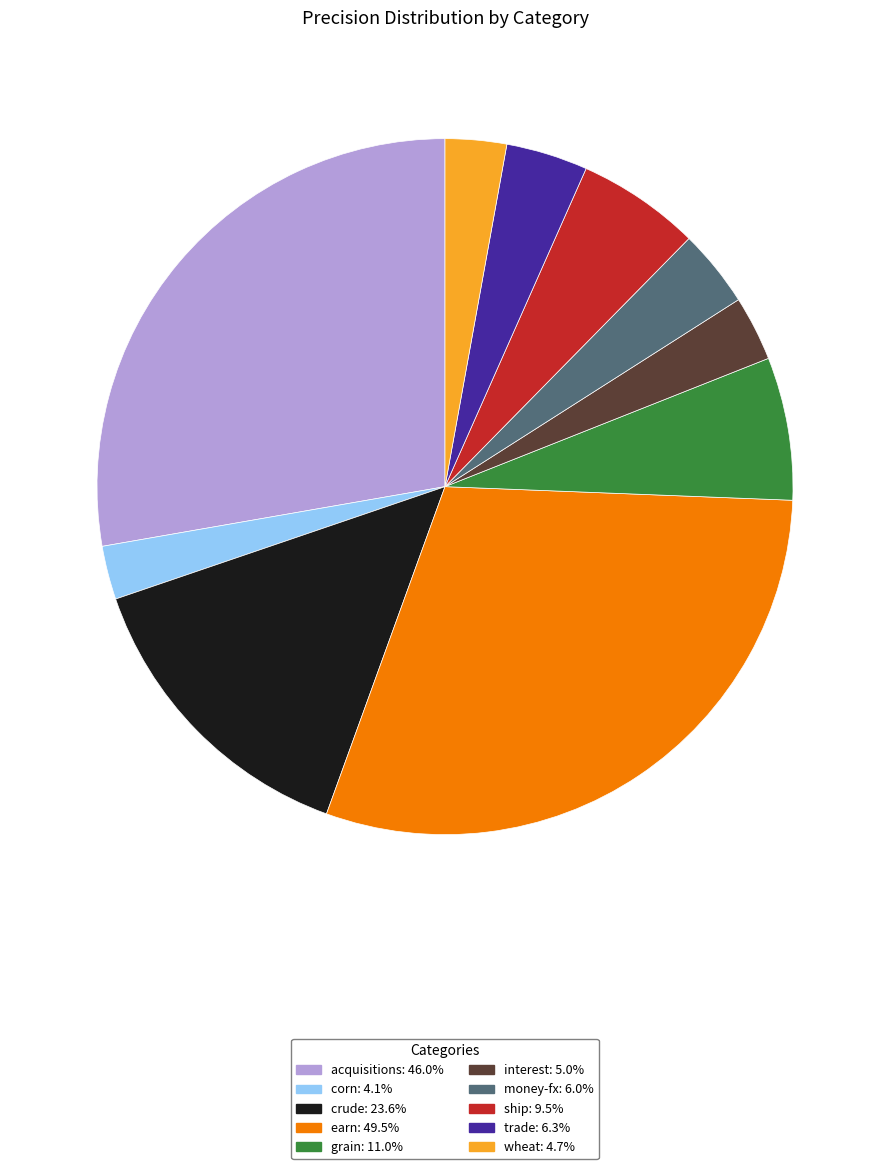

Is there a majority slice in this chart?

No